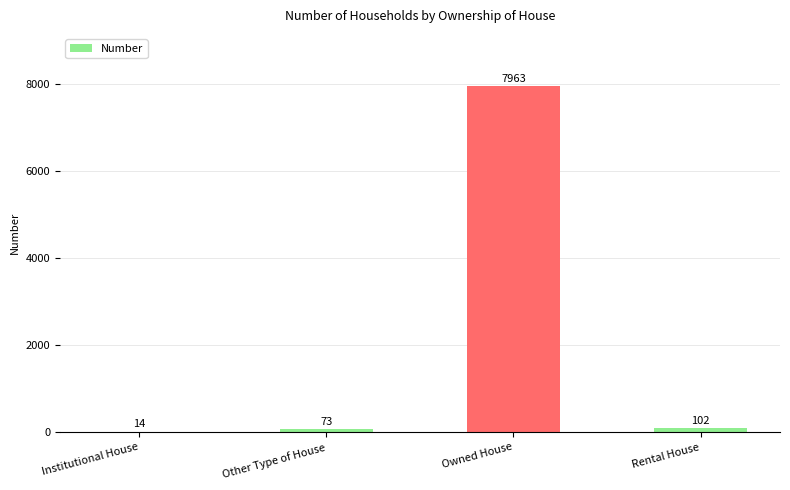

What is the maximum value shown in the chart?

7963